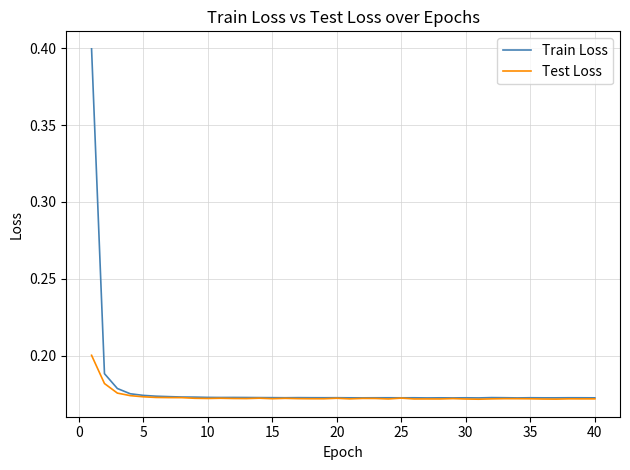

What are all the series names shown in the legend?

Train Loss, Test Loss